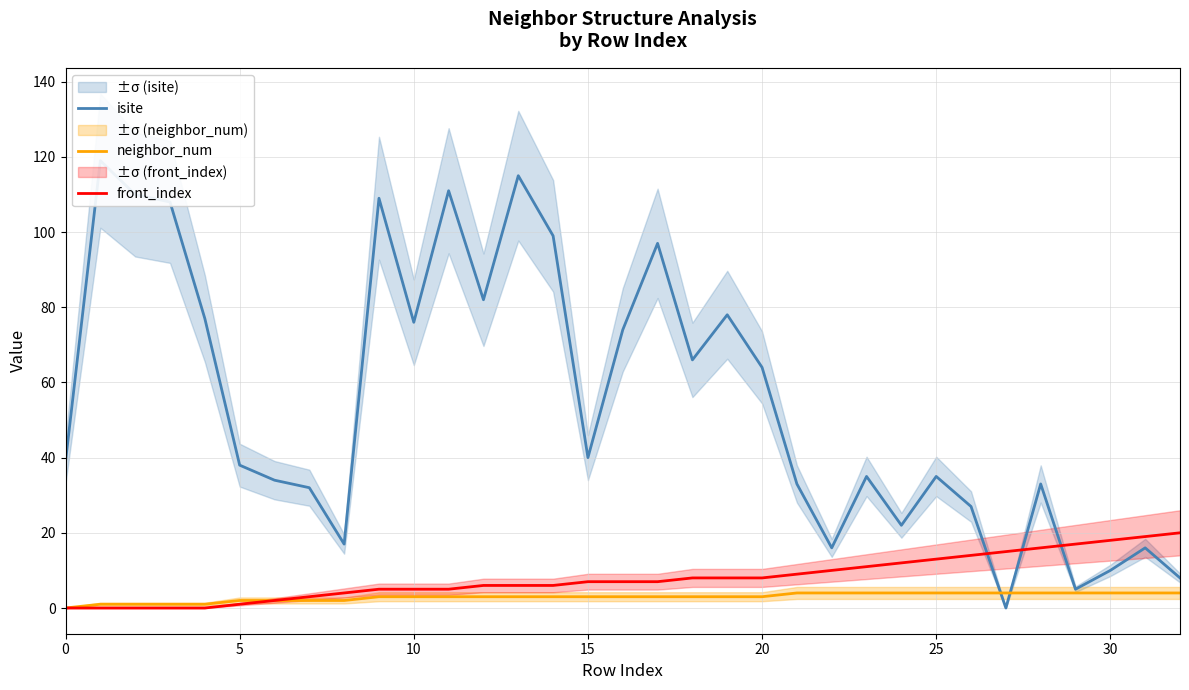

What is the highest value of the neighbor_num series?

4